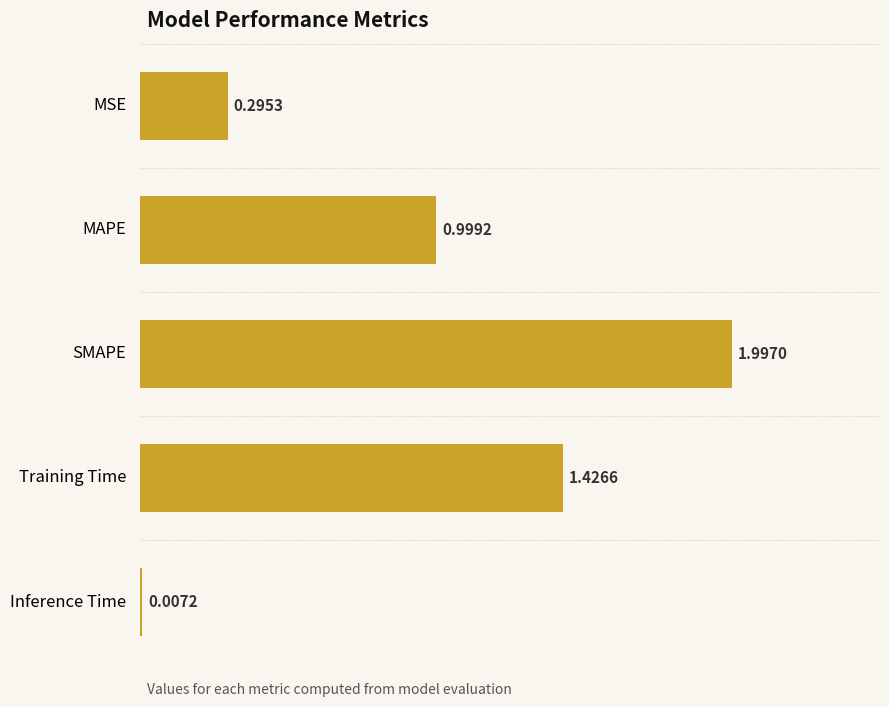

At which label is the value closest to 1?

MAPE